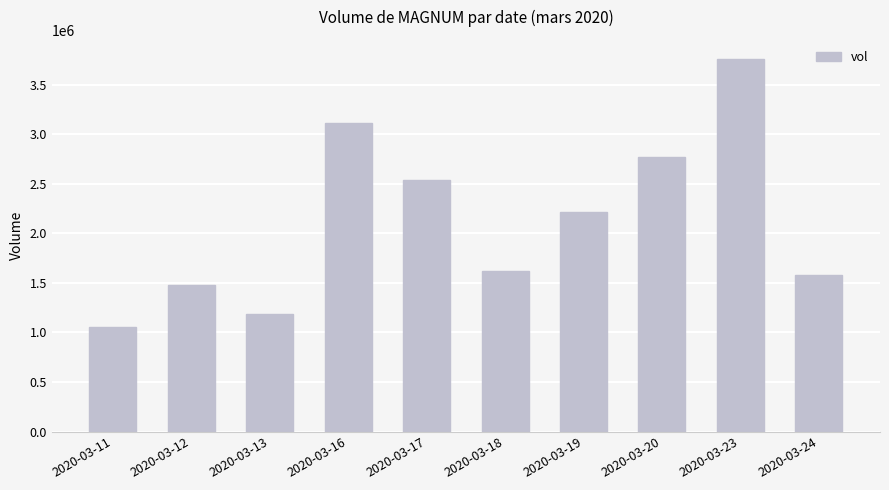

Does the chart contain stacked bars?

No